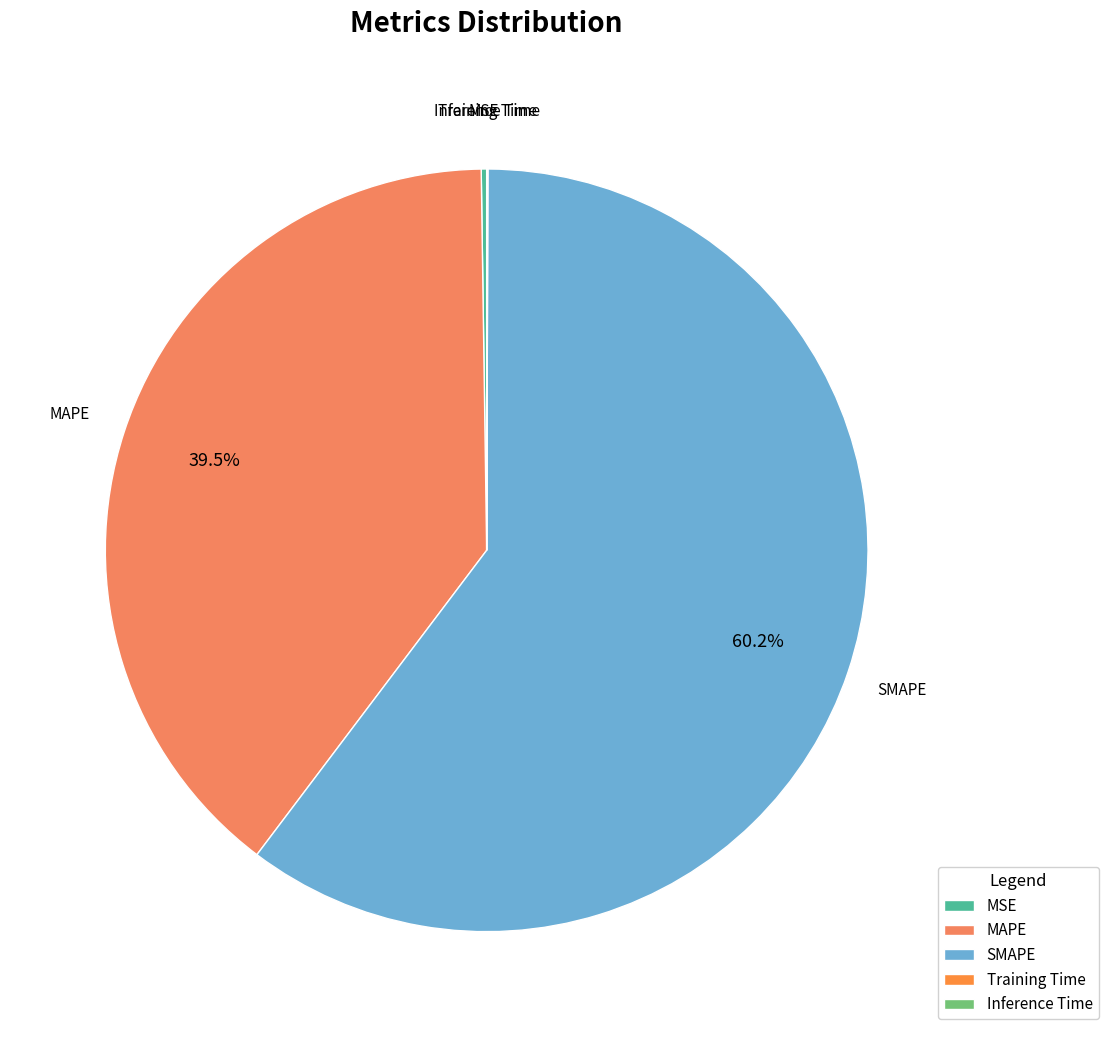

What percentage is the SMAPE slice, to the nearest percent?

60%